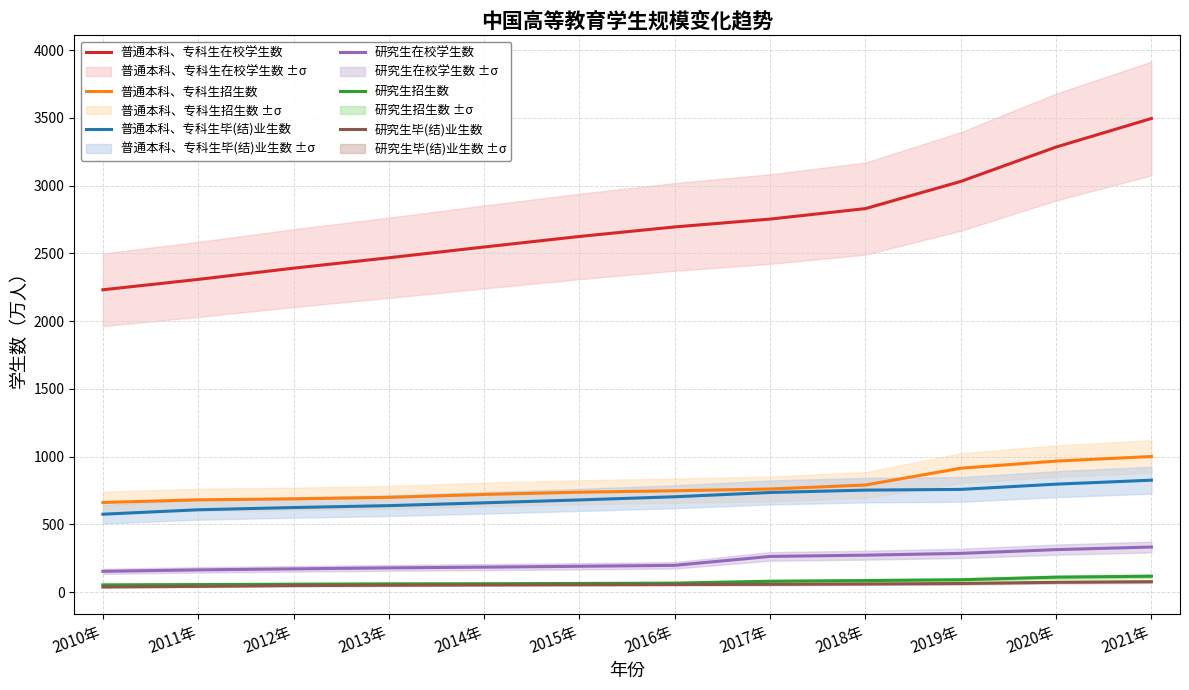

True or false: 研究生招生数 has more than 0 points higher than both neighbors.

False